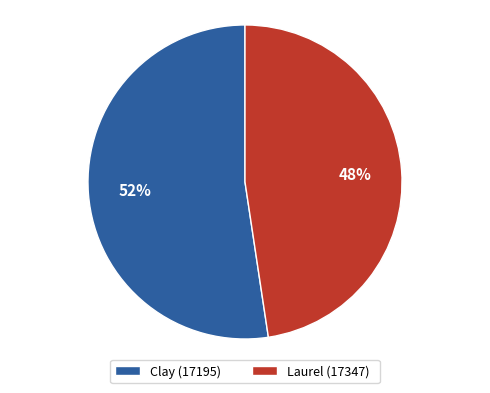

Which category has the biggest portion of the pie?

Clay (17195)